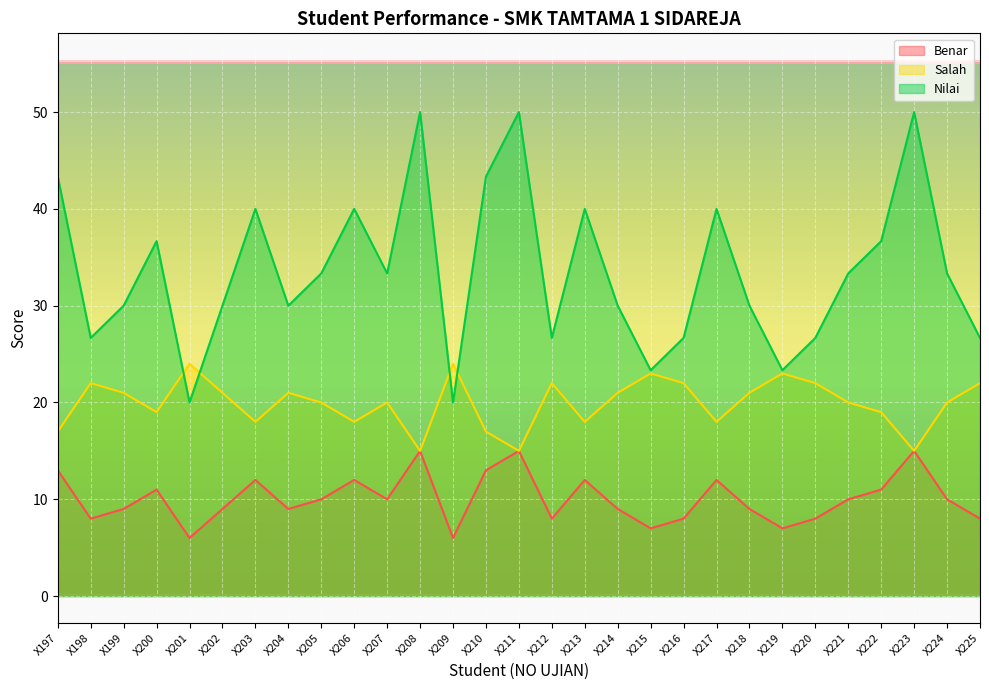

How many distinct data groups are displayed?

3